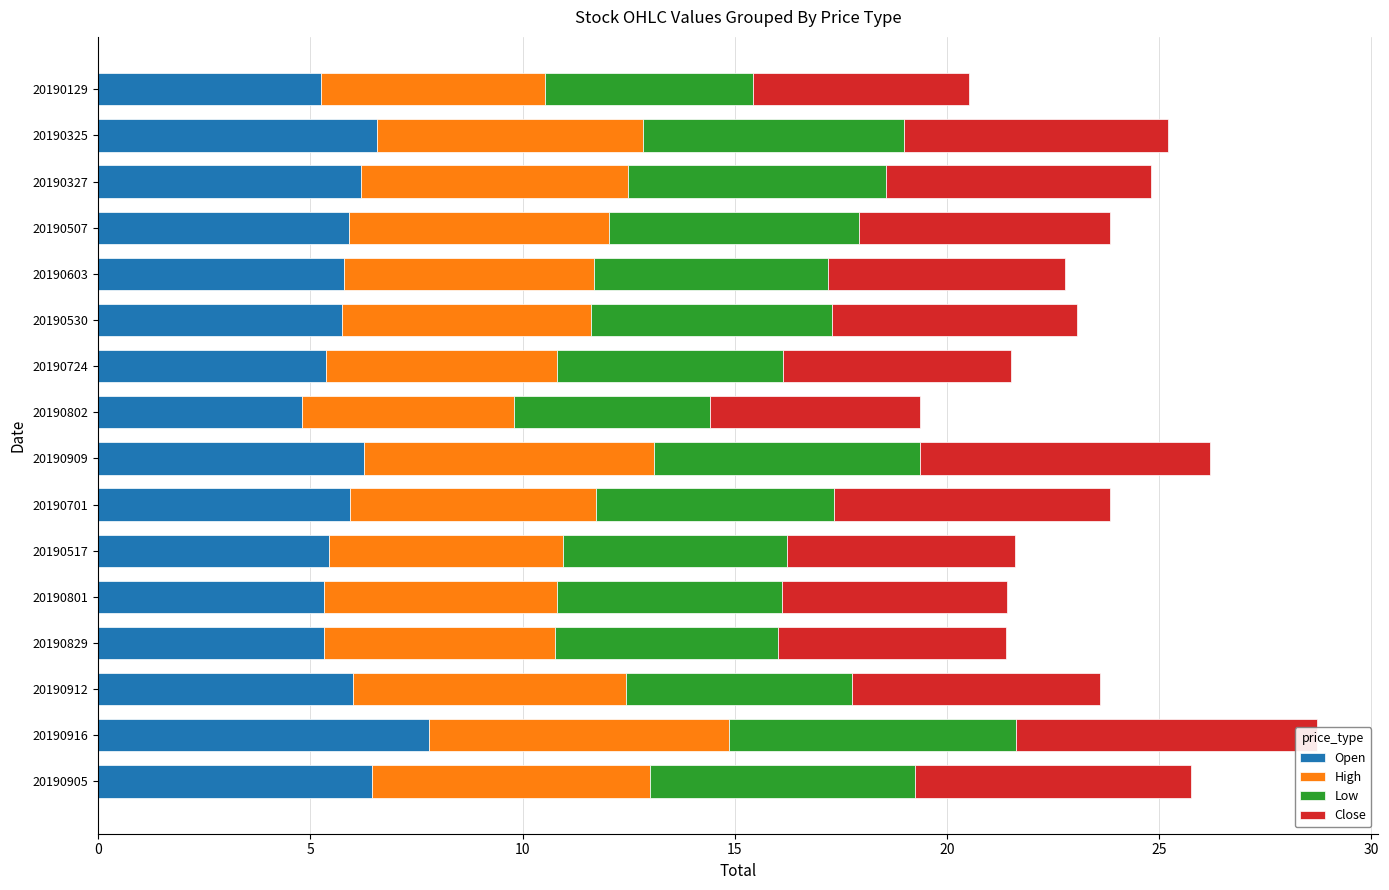

The High series shows 2.2 at 11. True or false?

False